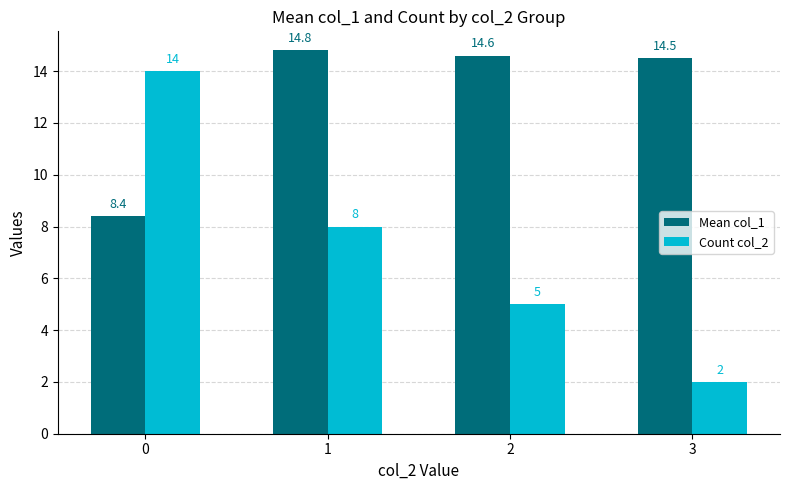

What is the difference between the maximum and minimum values in the Count col_2 series?

12.0